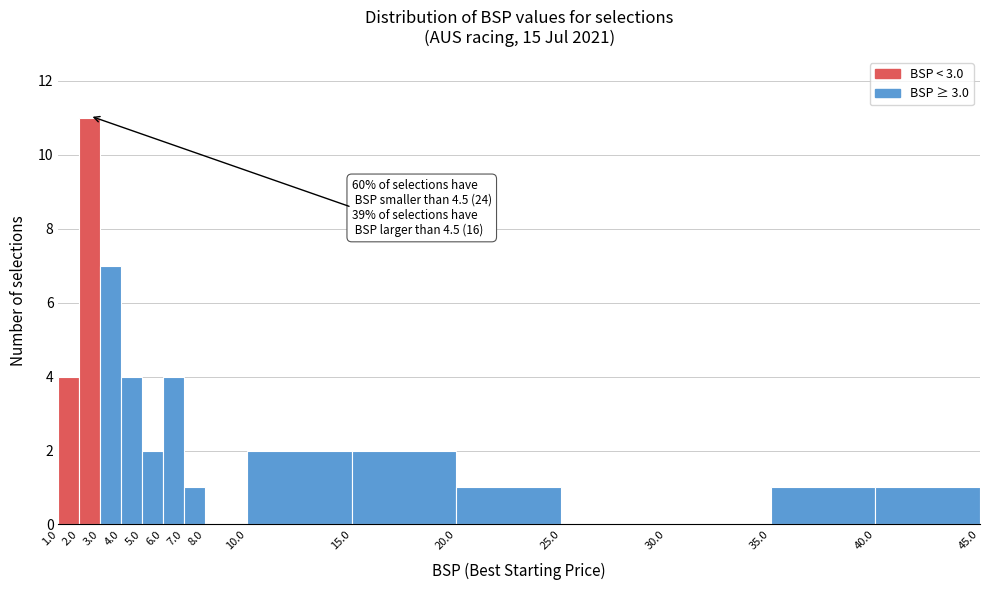

Which range on the x-axis has the tallest bar?

2.0 to 3.0